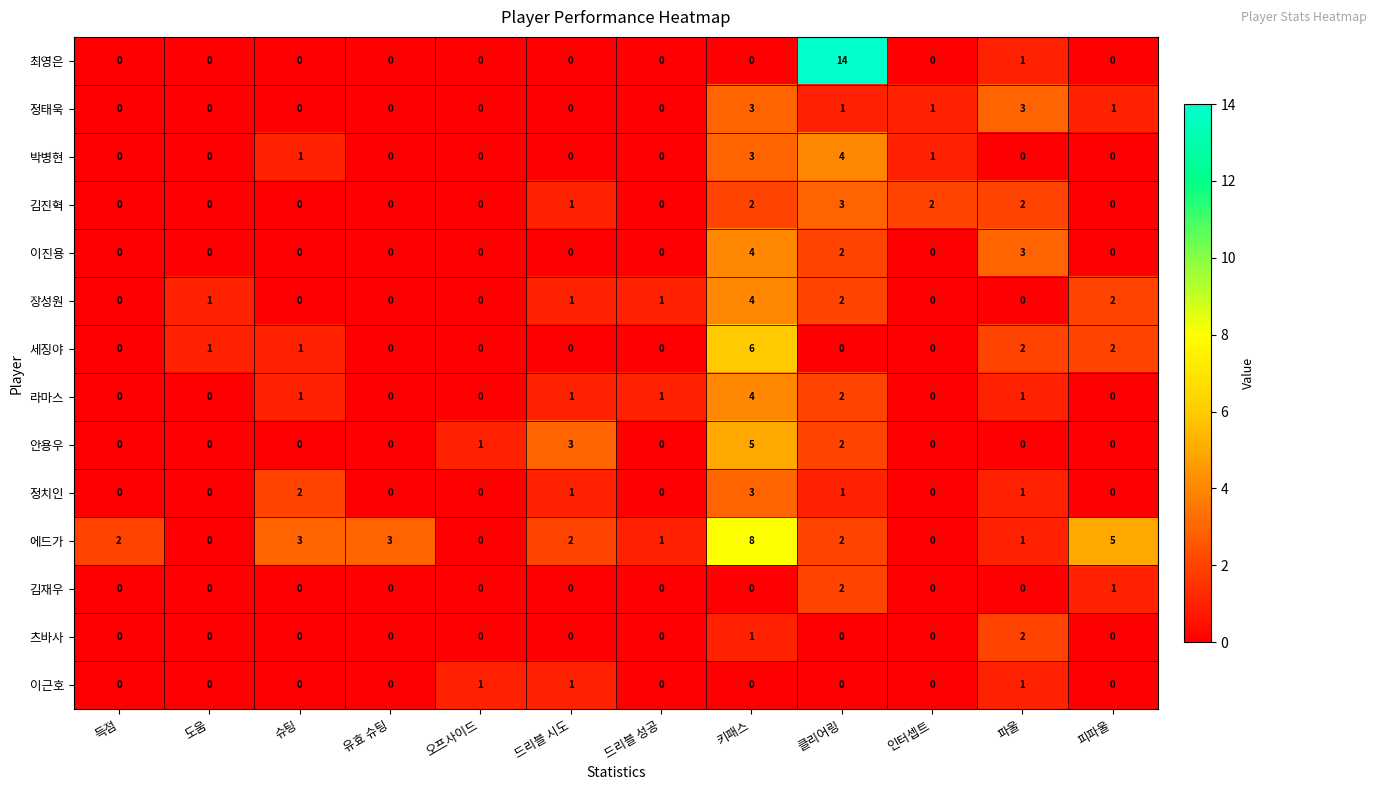

The 최영은 series shows 0 at 유효 슈팅. True or false?

True